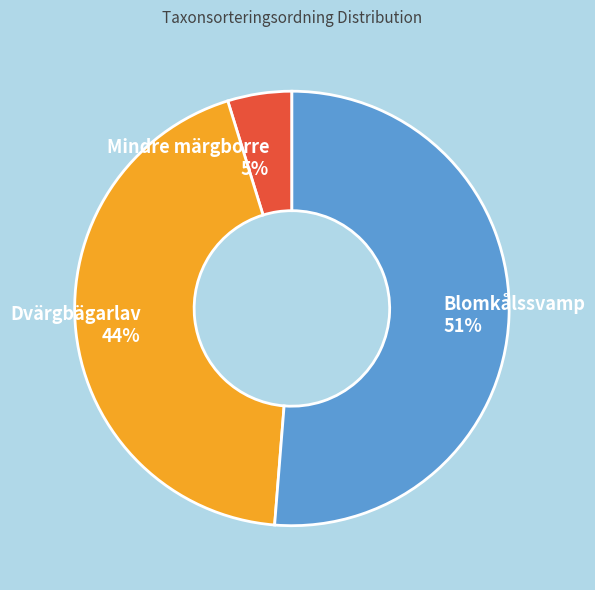

What is the smallest slice in the pie chart?

Mindre märgborre